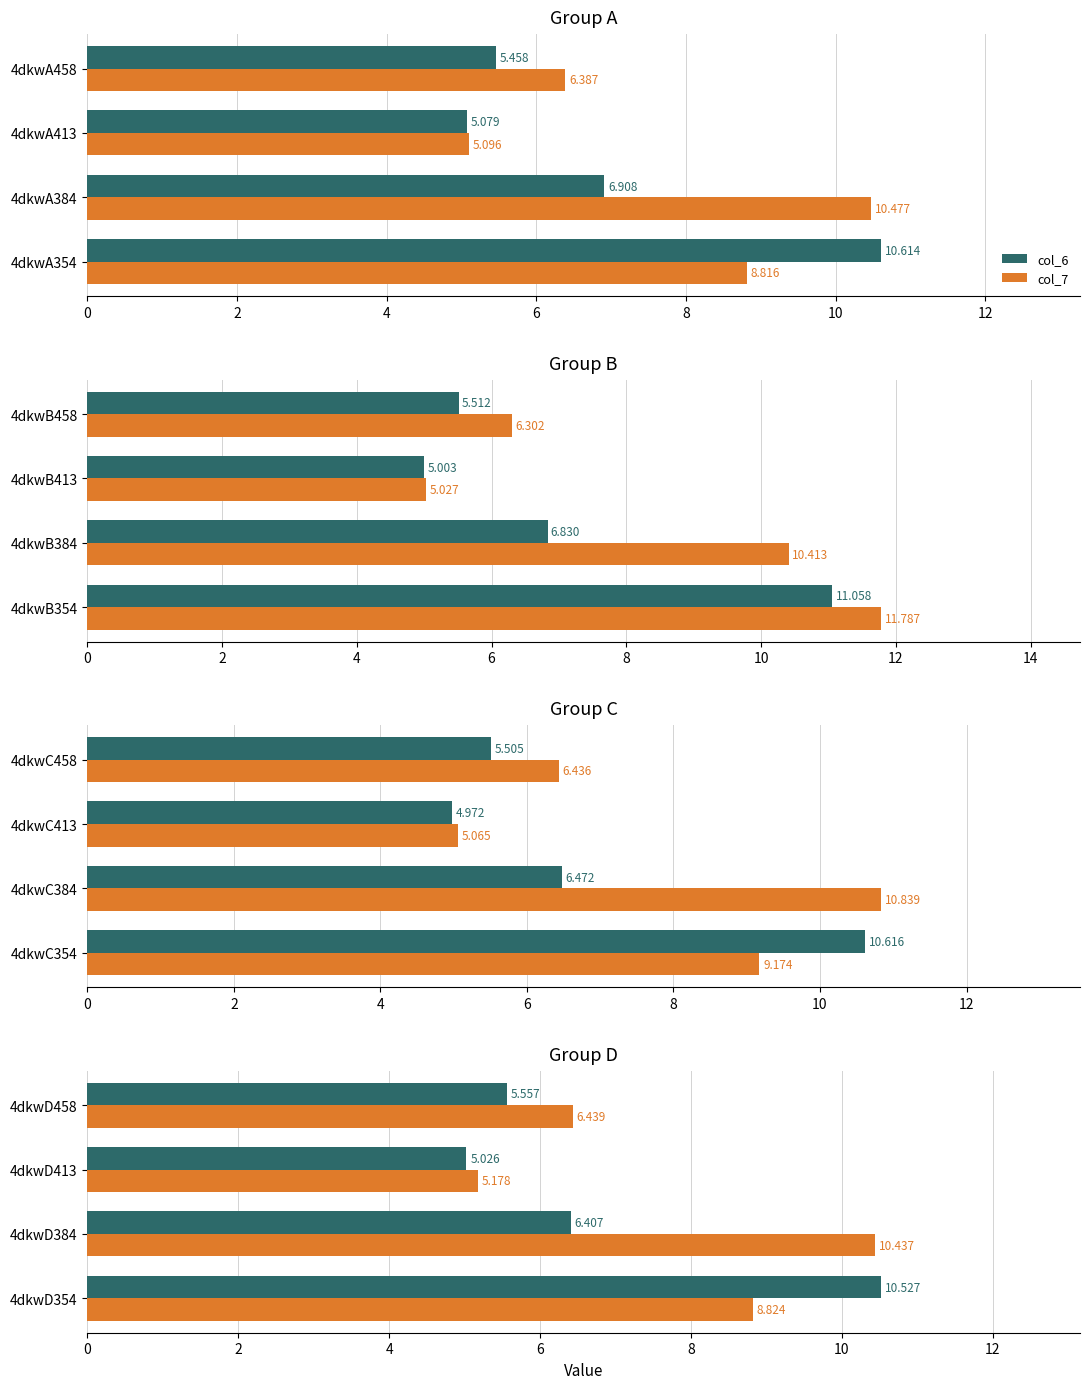

The col_6 series shows 10.5 at 4dkwD354. True or false?

True